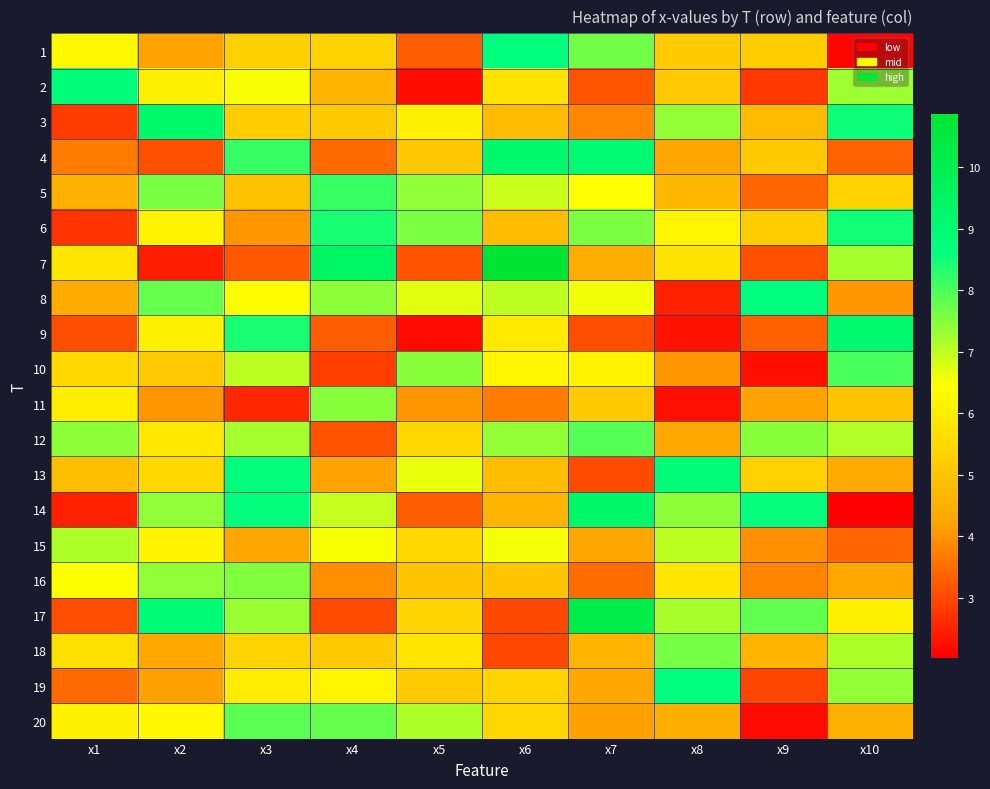

What is the total value across all series at x8?

111.0